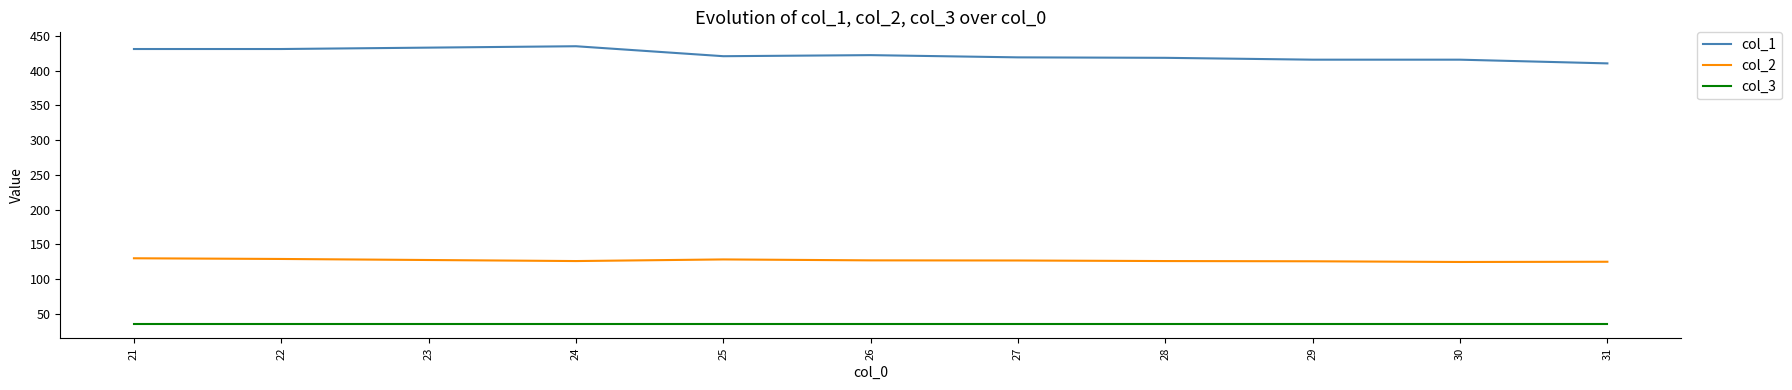

Rank the series by their average value, from lowest to highest.

col_3, col_2, col_1